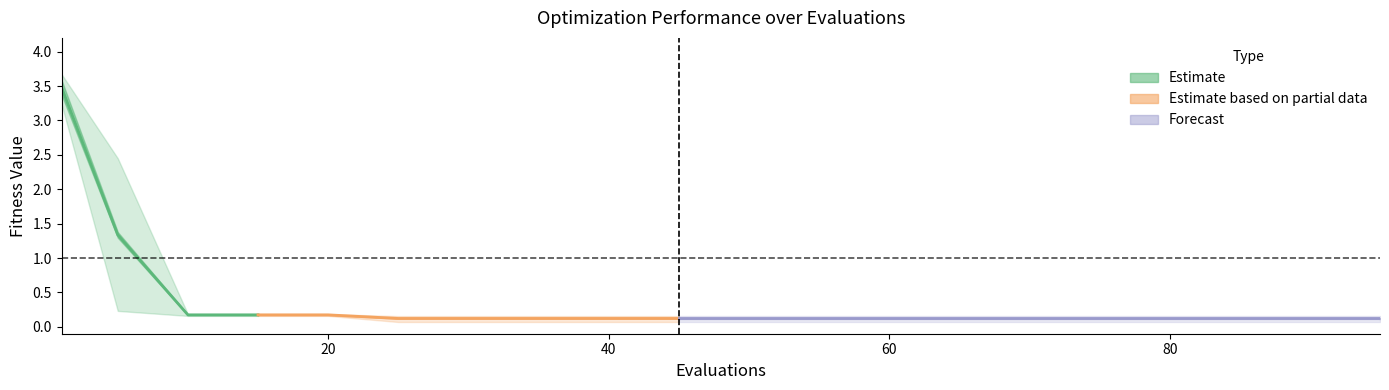

Reading left to right, list all the values displayed in this chart.

mean: 3.5	1.3	0.2	0.2	0.2	0.1	0.1	0.1	0.1	0.1	0.1	0.1	0.1	0.1	0.1	0.1	0.1	0.1	0.1	0.1
best: 3.2	0.2	0.2	0.2	0.2	0.1	0.1	0.1	0.1	0.1	0.1	0.1	0.1	0.1	0.1	0.1	0.1	0.1	0.1	0.1
worst: 3.7	2.5	0.2	0.2	0.2	0.2	0.2	0.2	0.2	0.2	0.2	0.2	0.2	0.2	0.2	0.2	0.2	0.2	0.2	0.2